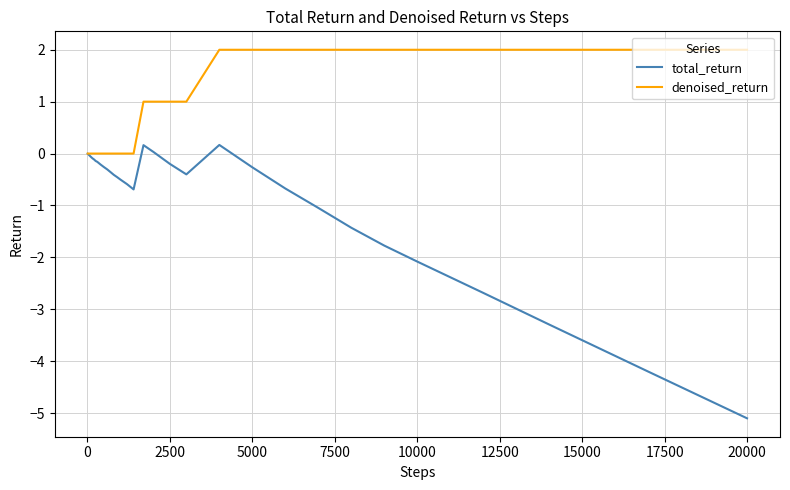

What is the maximum value shown in the chart?

2.0